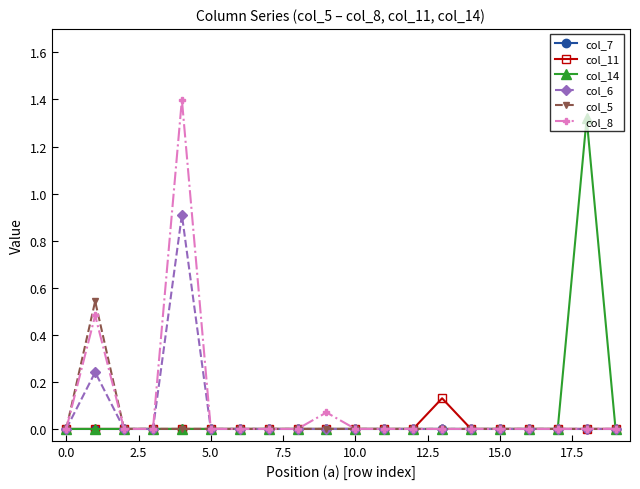

Rank the series by their maximum value, from lowest to highest.

col_7, col_11, col_5, col_6, col_14, col_8